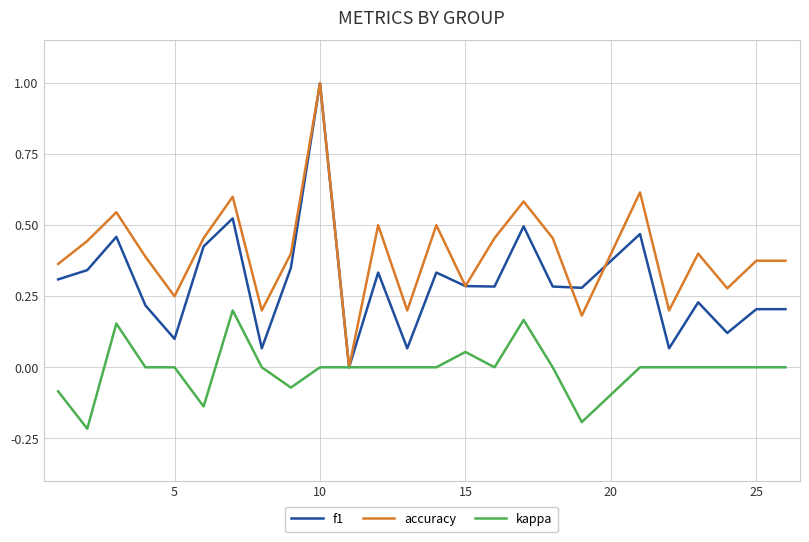

How many values in accuracy are above zero?

24